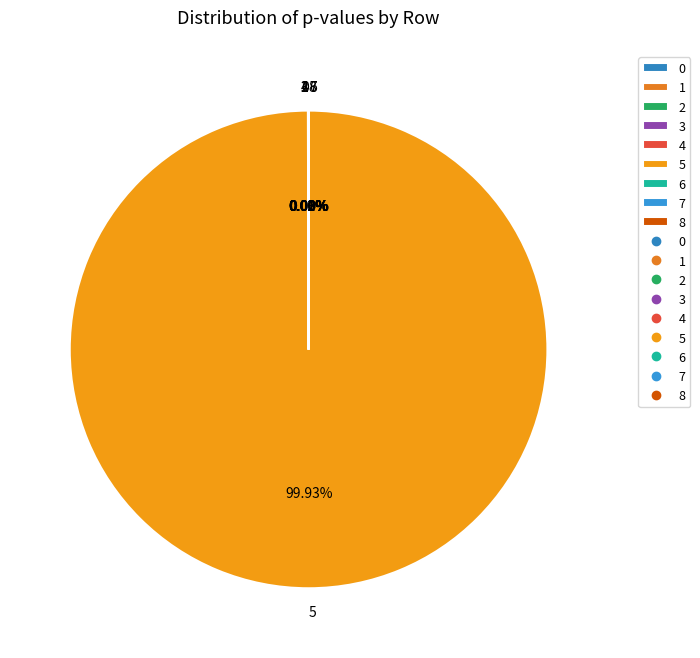

What is the majority slice?

5